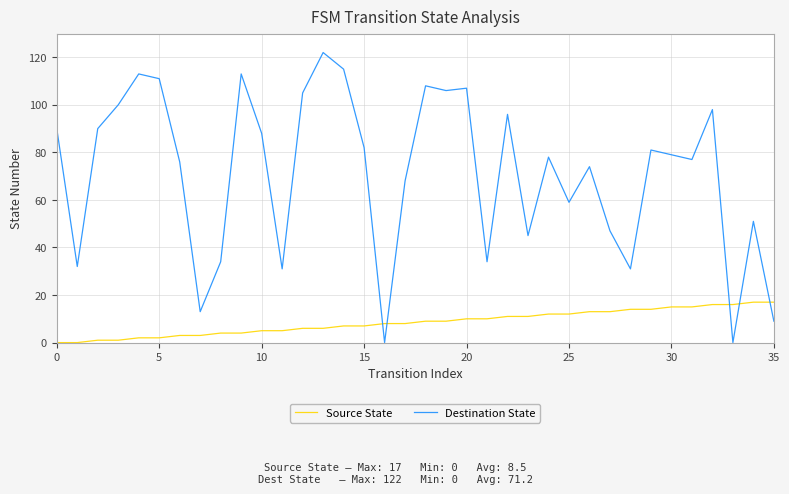

Does the chart display data point markers on the line(s)?

No